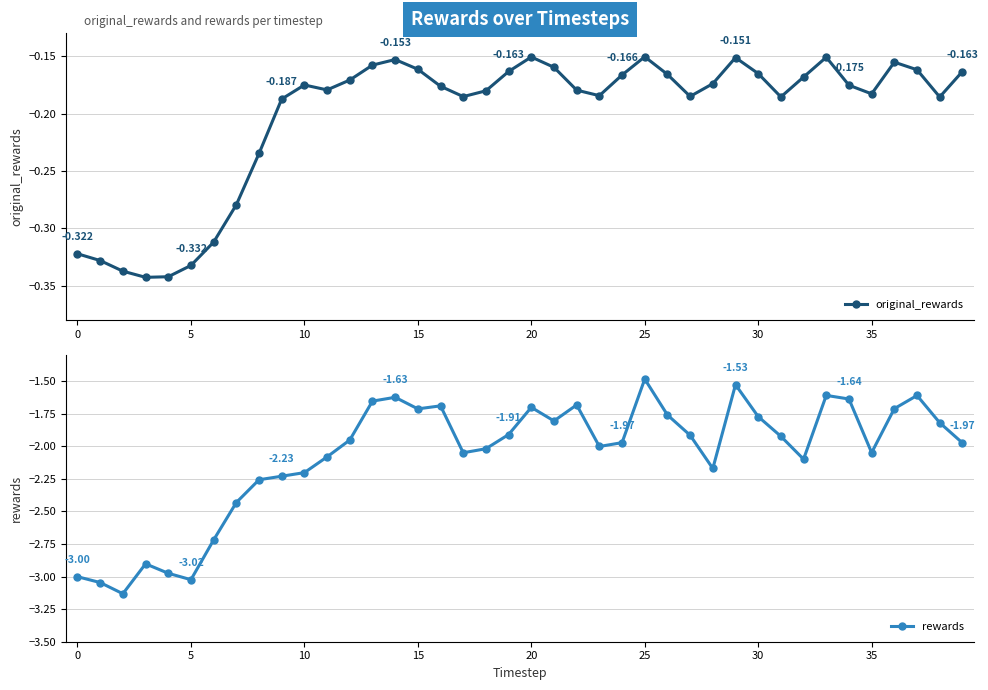

What is the maximum value shown in the chart?

-0.2